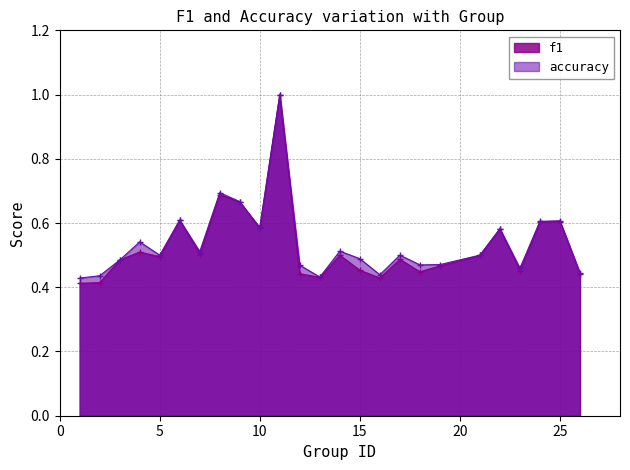

Reading left to right, list all the values displayed in this chart.

f1: 1=0.4	2=0.4	3=0.5	4=0.5	5=0.5	6=0.6	7=0.5	8=0.7	9=0.7	10=0.6	11=1.0	12=0.4	13=0.4	14=0.5	15=0.5	16=0.4	17=0.5	18=0.4	19=0.5	21=0.5	22=0.6	23=0.5	24=0.6	25=0.6	26=0.4
accuracy: 1=0.4	2=0.4	3=0.5	4=0.5	5=0.5	6=0.6	7=0.5	8=0.7	9=0.7	10=0.6	11=1.0	12=0.5	13=0.4	14=0.5	15=0.5	16=0.4	17=0.5	18=0.5	19=0.5	21=0.5	22=0.6	23=0.5	24=0.6	25=0.6	26=0.4